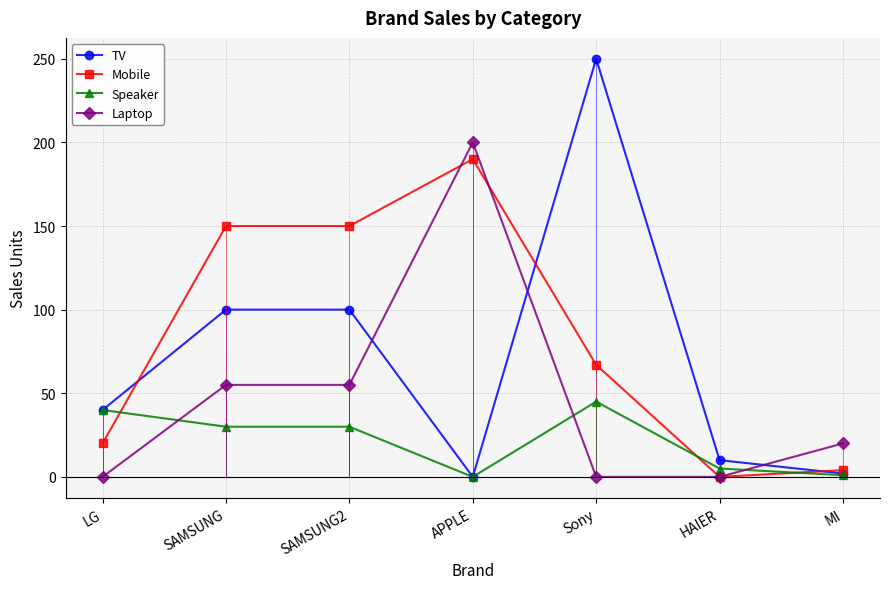

Which label corresponds to the largest value in the chart?

Sony